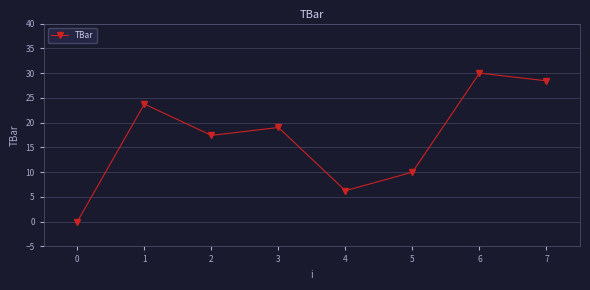

Rank the categories by value from lowest to highest.

0, 4, 5, 2, 3, 1, 7, 6